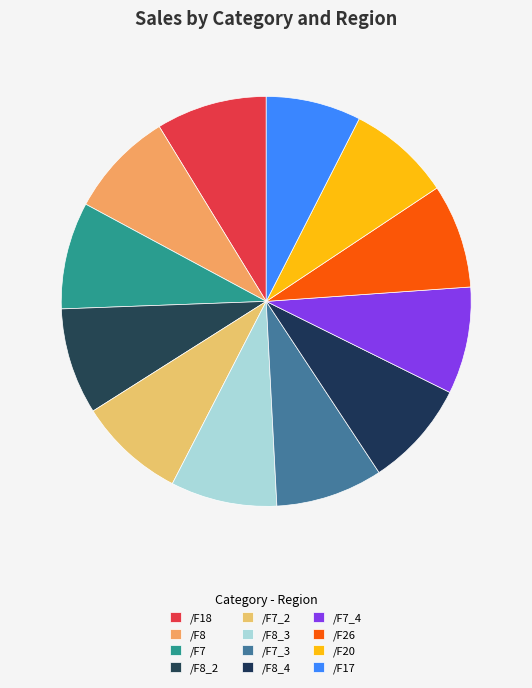

To the nearest percent, what portion does /F8_2 represent?

8%